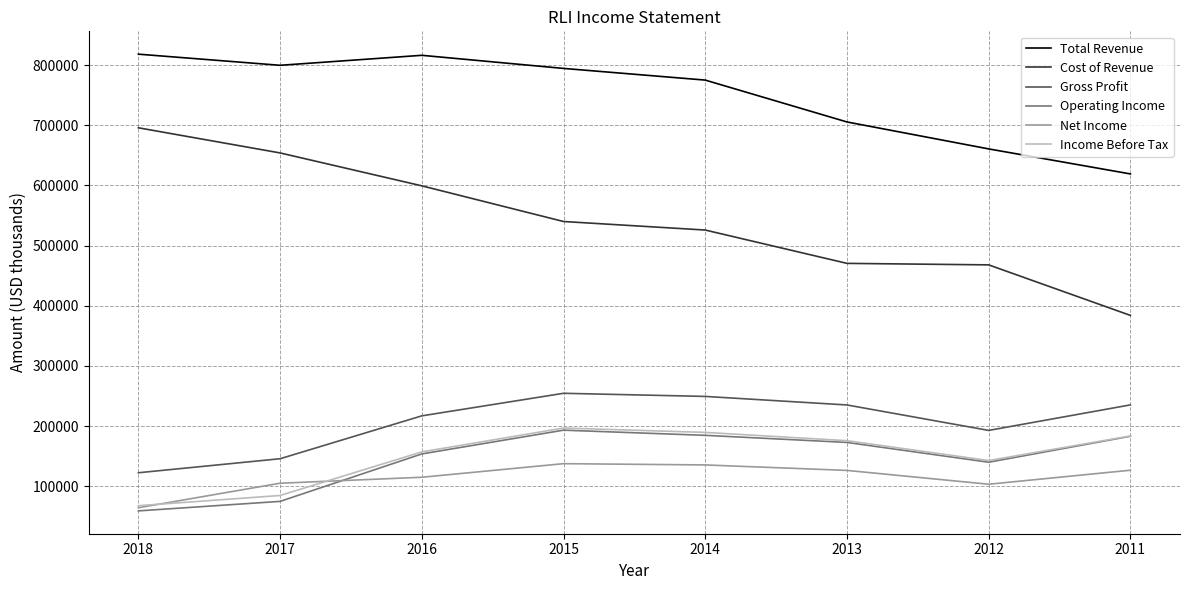

Which series has the widest spread of values?

Cost of Revenue